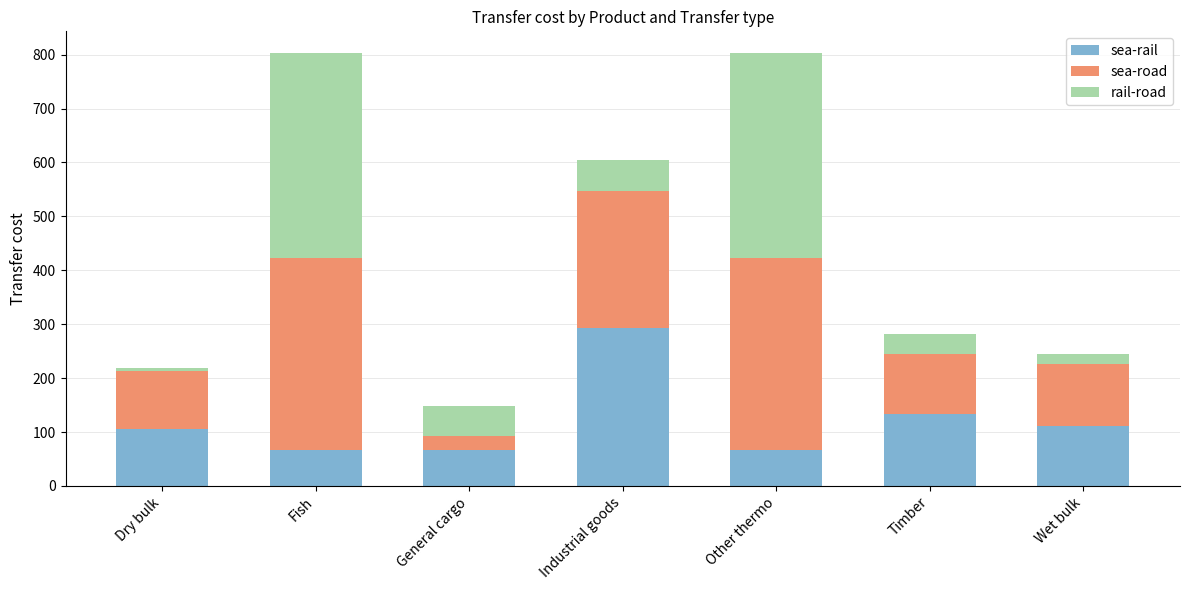

True or false: sea-rail has a value of 17.4 at Fish.

False